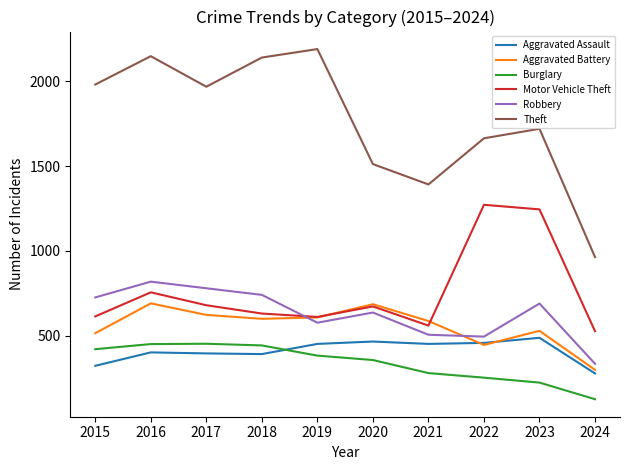

What is the spread (max minus min) of values at 2018?

1748